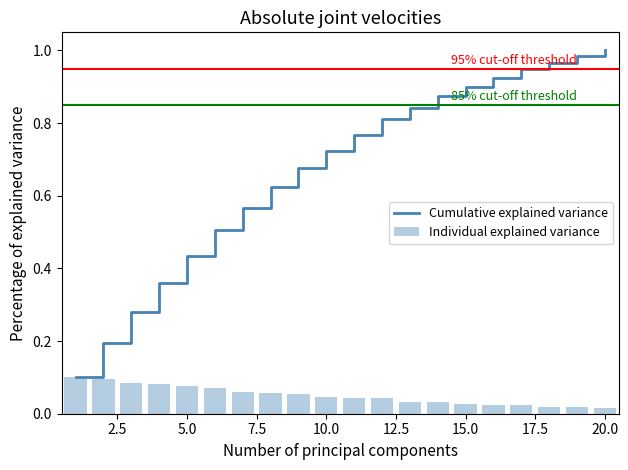

Which series has the largest total across all categories?

Cumulative explained variance